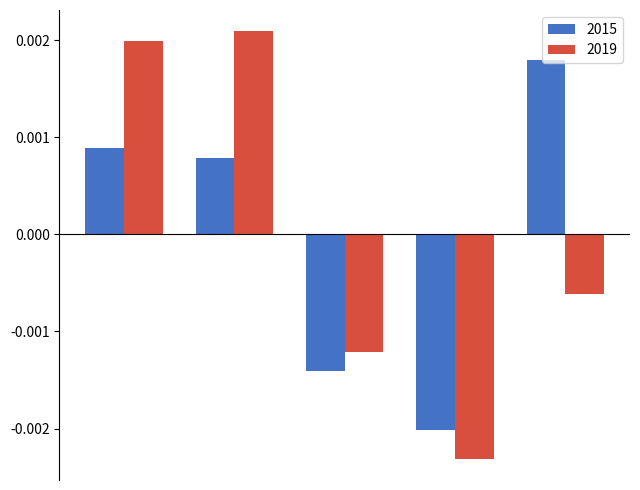

Which series has the widest spread of values?

2019